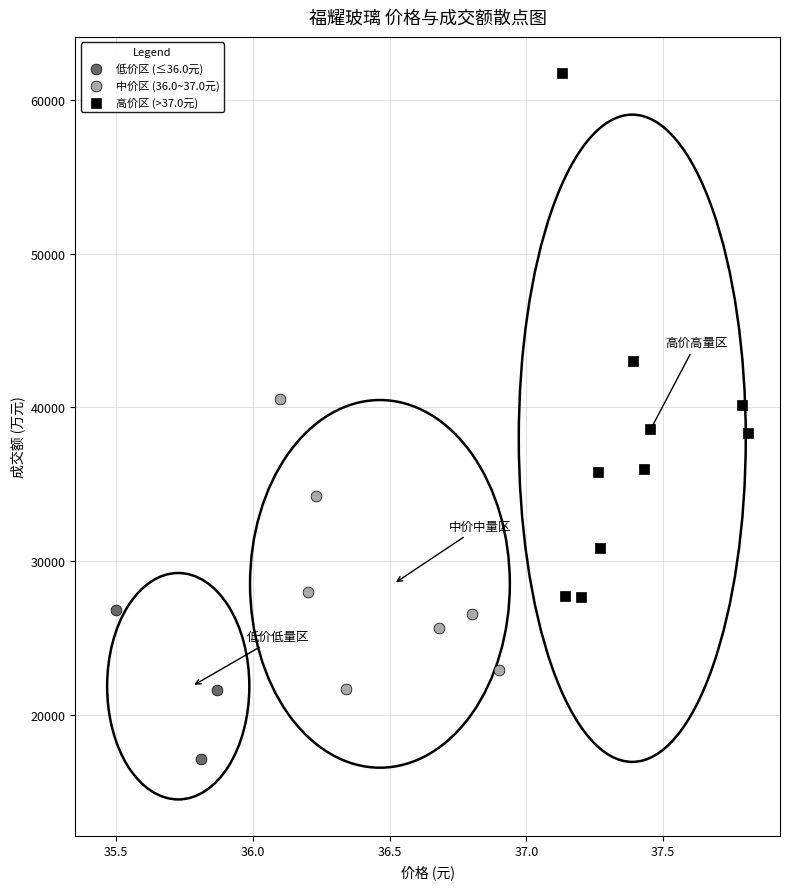

Which series contains the highest Y value?

高价区 (>37.0元)